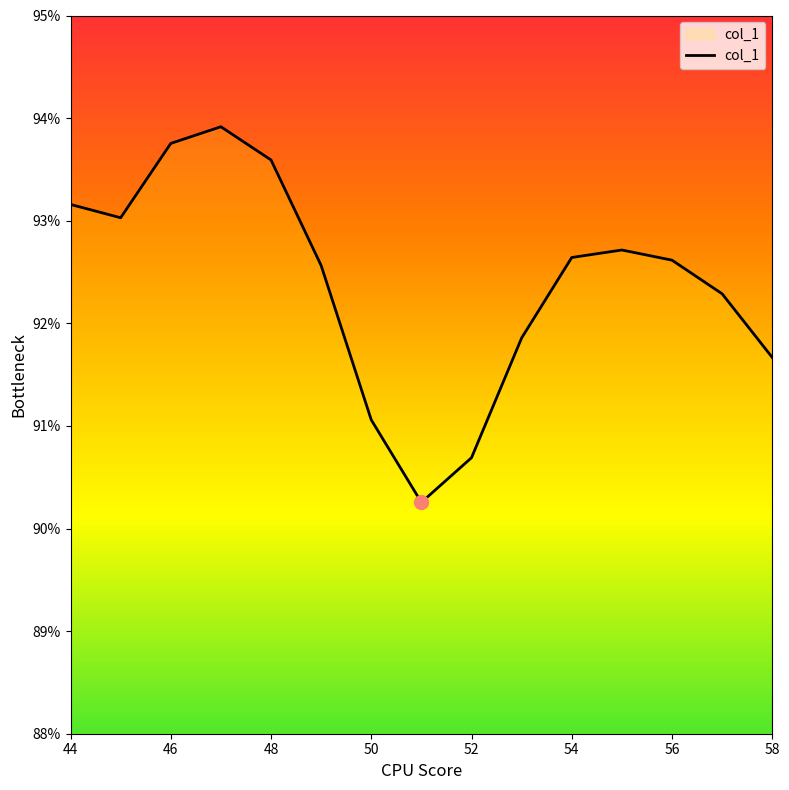

What is the maximum value shown in the chart?

93.9